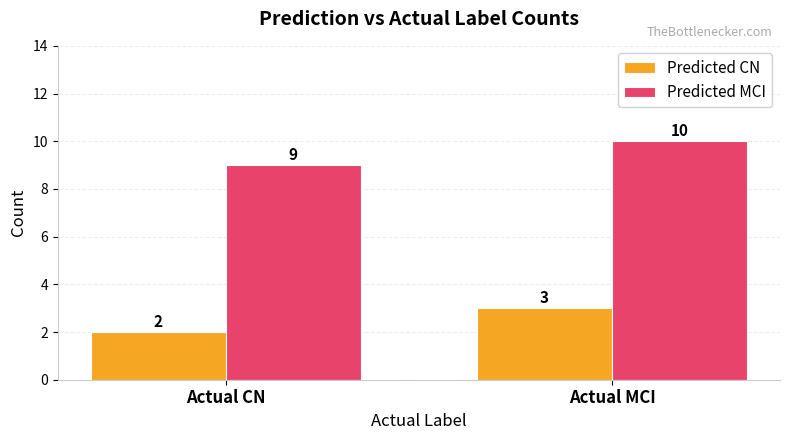

What is the label of the 1st bar from the right?

Actual MCI